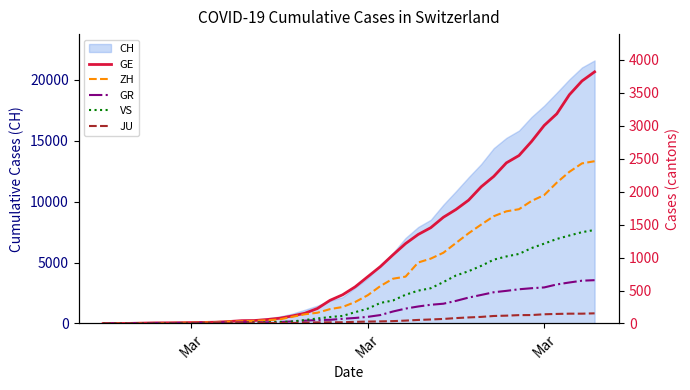

At which category does the chart reach its minimum across all series?

Mar